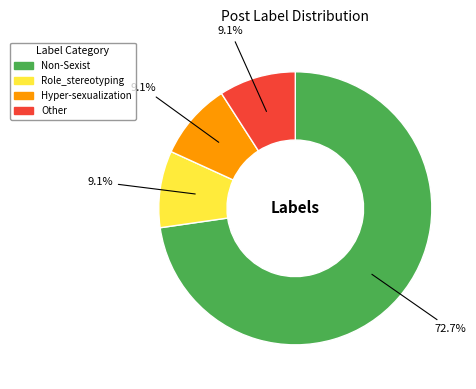

Which slice is the largest?

Non-Sexist